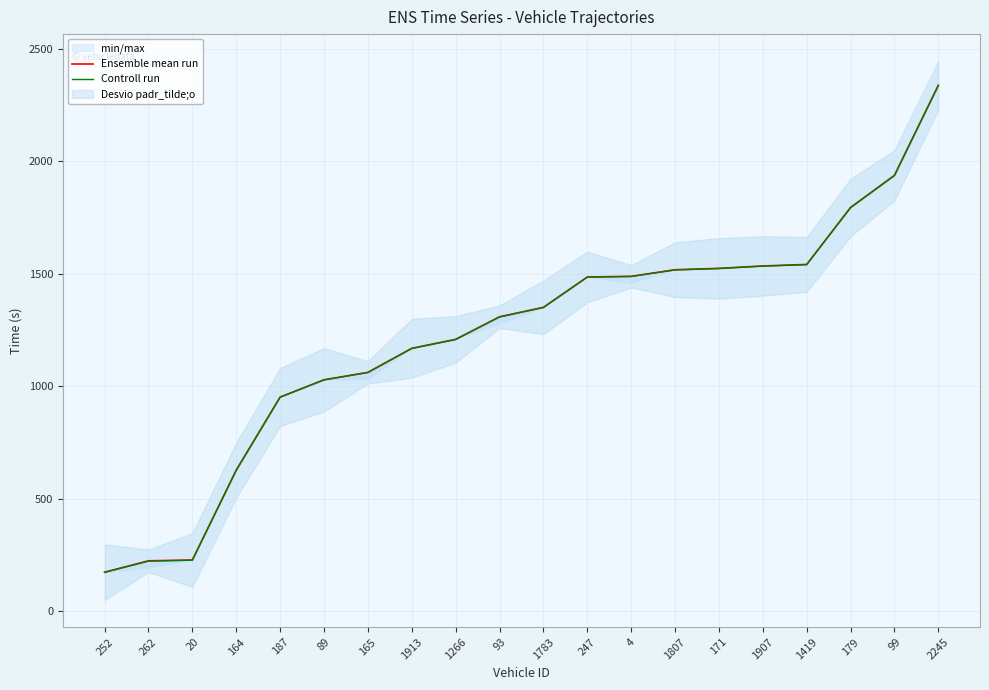

Count the number of categories in the chart.

20